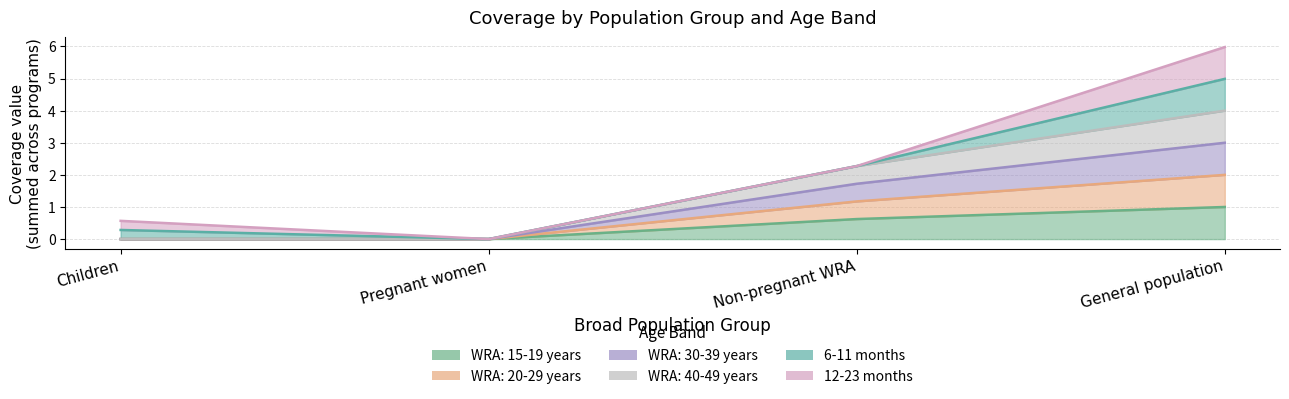

What is the label of the 3rd point from the left?

Non-pregnant WRA